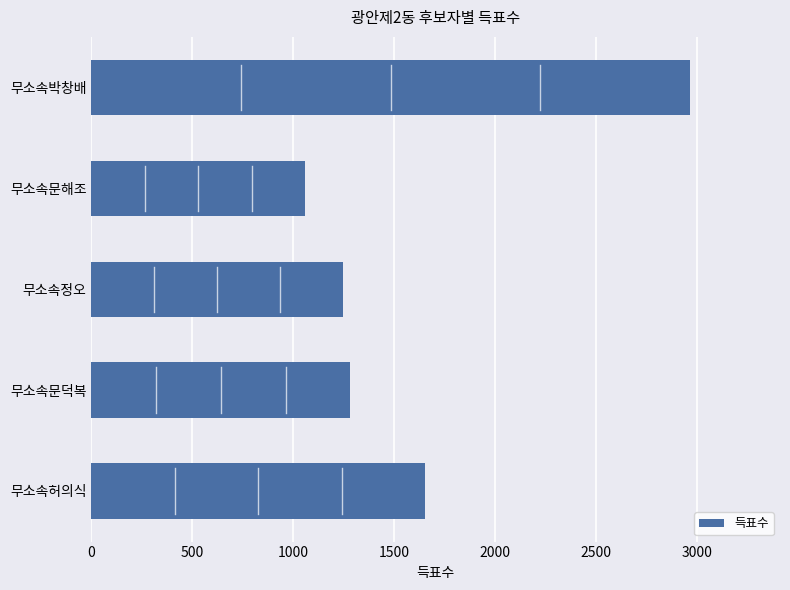

How many values are below 1283?

2